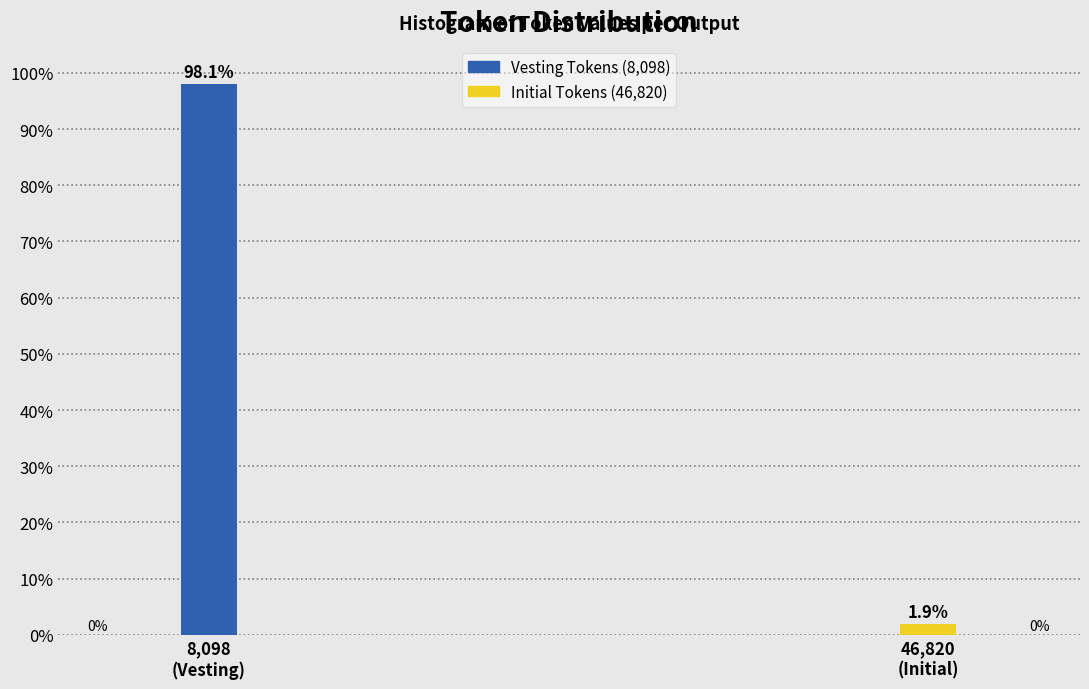

Reading left to right, transcribe all the data shown in this chart.

98.1	1.9